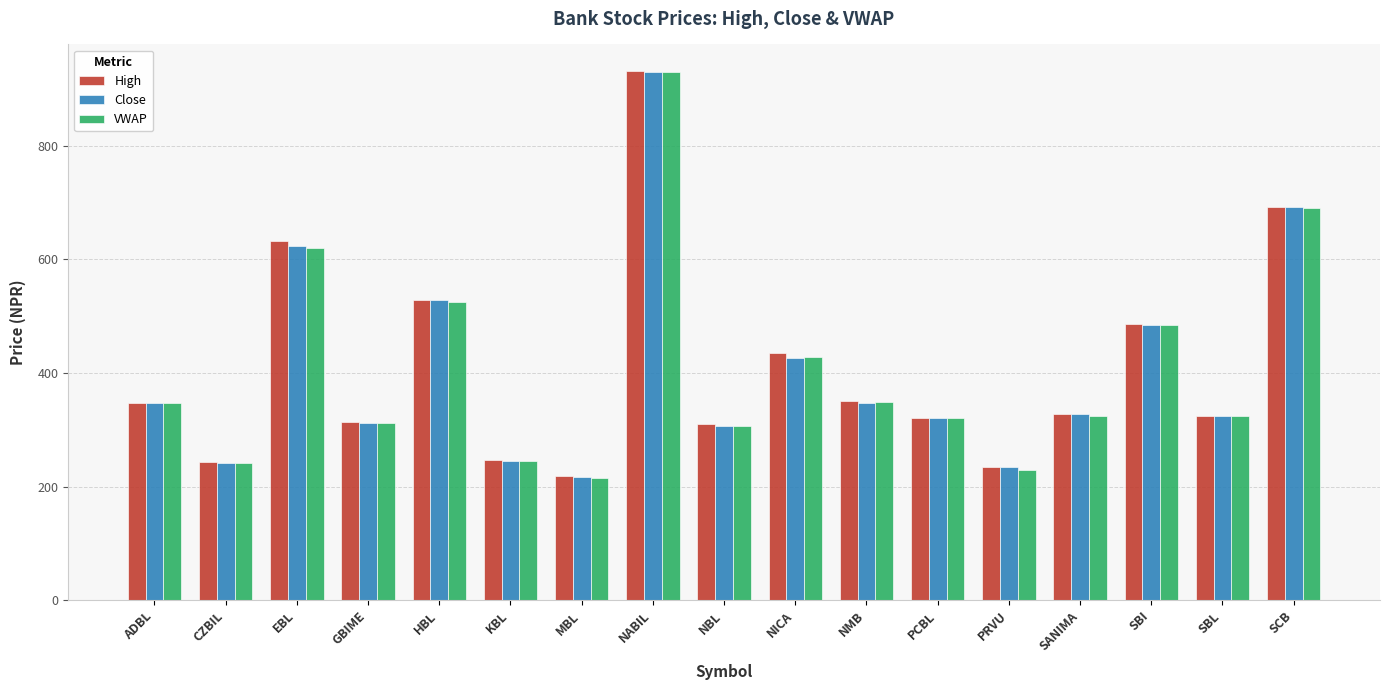

How many values in the High series are below 327?

8